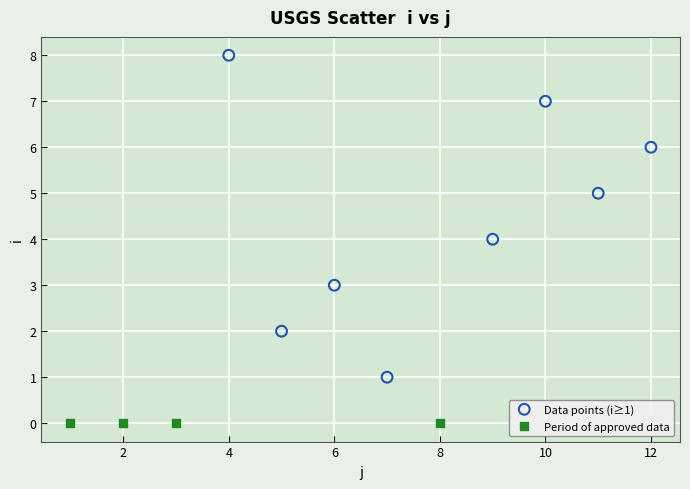

Which series contains the lowest Y value?

Period of approved data